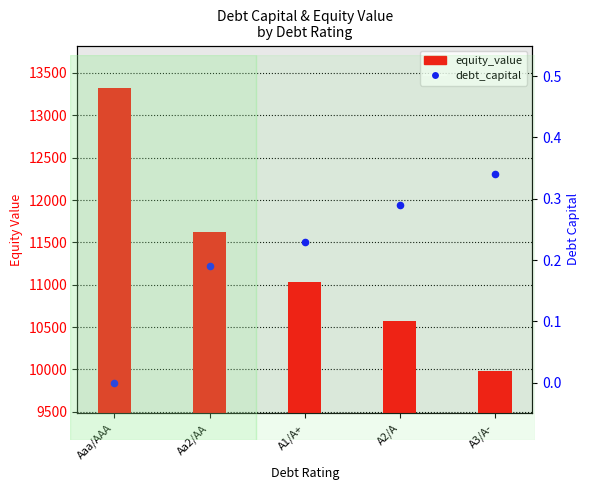

Is the value of debt_capital at A1/A+ greater than the value of equity_value at A1/A+?

No